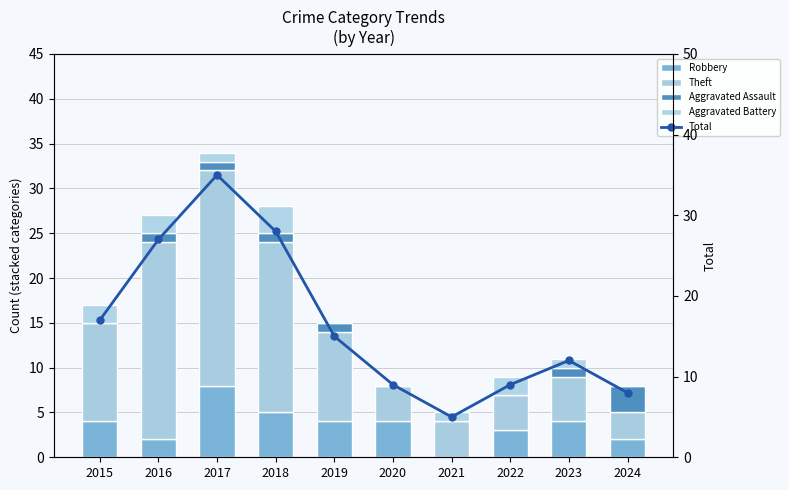

Between 2021 and 2022, which series saw the biggest shift?

Total